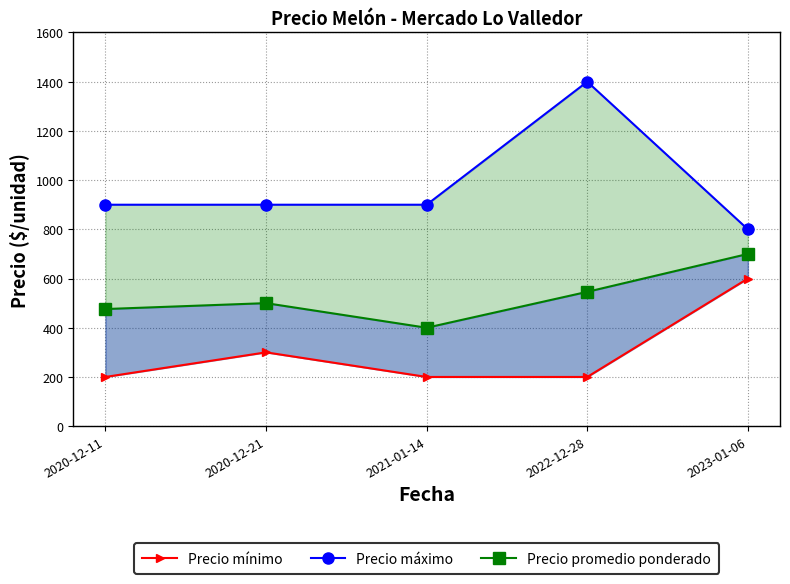

What is the sum of the Precio máximo values at 2023-01-06 and 2020-12-21?

1700